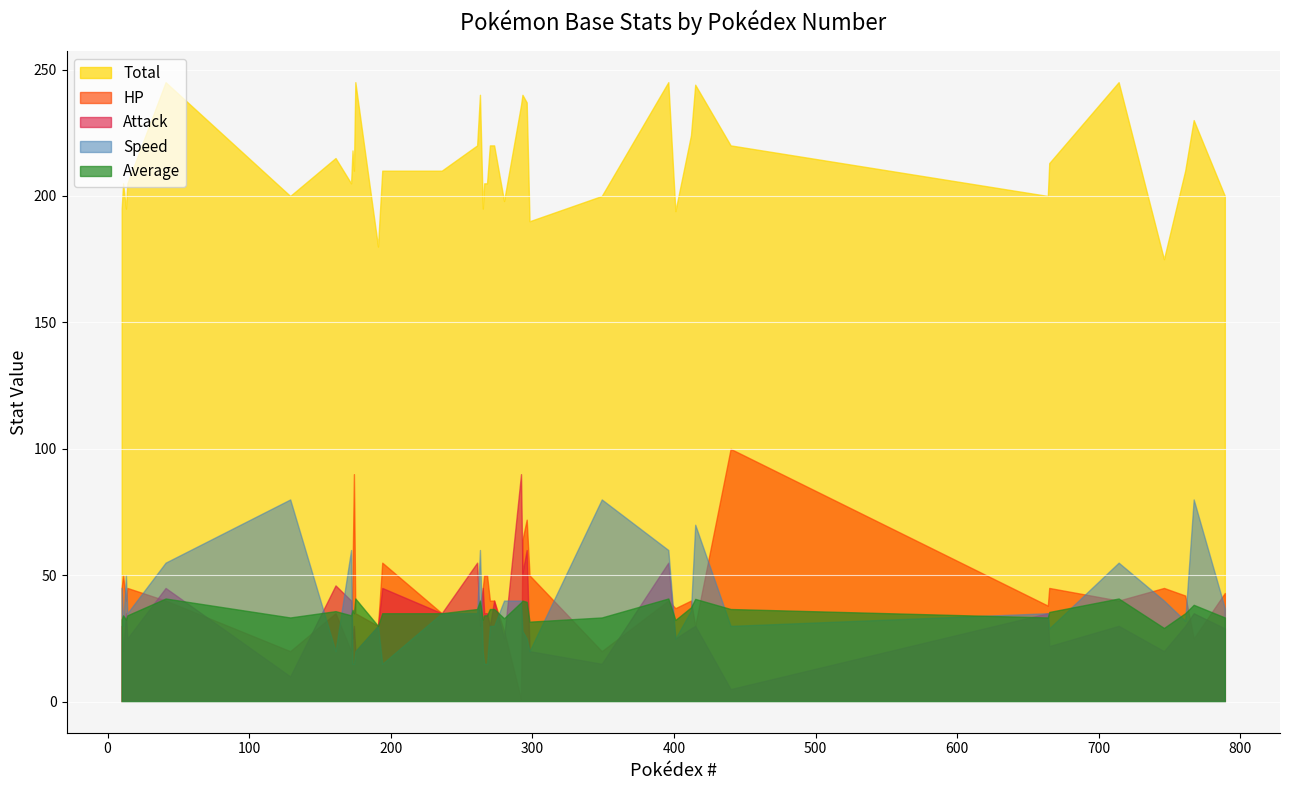

Reading left to right, extract all data points from this chart.

Total: 195.0	205.0	195.0	205.0	245.0	200.0	215.0	205.0	218.0	210.0	245.0	180.0	210.0	210.0	220.0	240.0	195.0	205.0	205.0	220.0	220.0	198.0	236.0	240.0	237.0	190.0	200.0	245.0	194.0	224.0	244.0	220.0	200.0	213.0	245.0	175.0	210.0	230.0	200.0
HP: 45.0	50.0	40.0	45.0	40.0	20.0	35.0	20.0	50.0	90.0	35.0	30.0	55.0	35.0	35.0	38.0	45.0	50.0	50.0	40.0	40.0	28.0	1.0	64.0	72.0	50.0	20.0	40.0	37.0	40.0	30.0	100.0	38.0	45.0	40.0	45.0	42.0	25.0	43.0
Attack: 30.0	20.0	35.0	25.0	45.0	10.0	46.0	40.0	25.0	30.0	20.0	30.0	45.0	35.0	55.0	30.0	45.0	35.0	35.0	30.0	40.0	25.0	90.0	51.0	60.0	20.0	15.0	55.0	25.0	29.0	30.0	5.0	35.0	22.0	30.0	20.0	30.0	35.0	29.0
Speed: 45.0	30.0	50.0	35.0	55.0	80.0	20.0	60.0	15.0	15.0	20.0	30.0	15.0	35.0	35.0	60.0	20.0	15.0	15.0	30.0	30.0	40.0	40.0	28.0	25.0	20.0	80.0	60.0	25.0	36.0	70.0	30.0	35.0	29.0	55.0	40.0	32.0	80.0	37.0
Average: 32.5	34.2	32.5	34.2	40.8	33.3	35.8	34.2	36.3	35.0	40.8	30.0	35.0	35.0	36.7	40.0	32.5	34.2	34.2	36.7	36.7	33.0	39.3	40.0	39.5	31.7	33.3	40.8	32.3	37.3	40.7	36.7	33.3	35.5	40.8	29.2	35.0	38.3	33.3